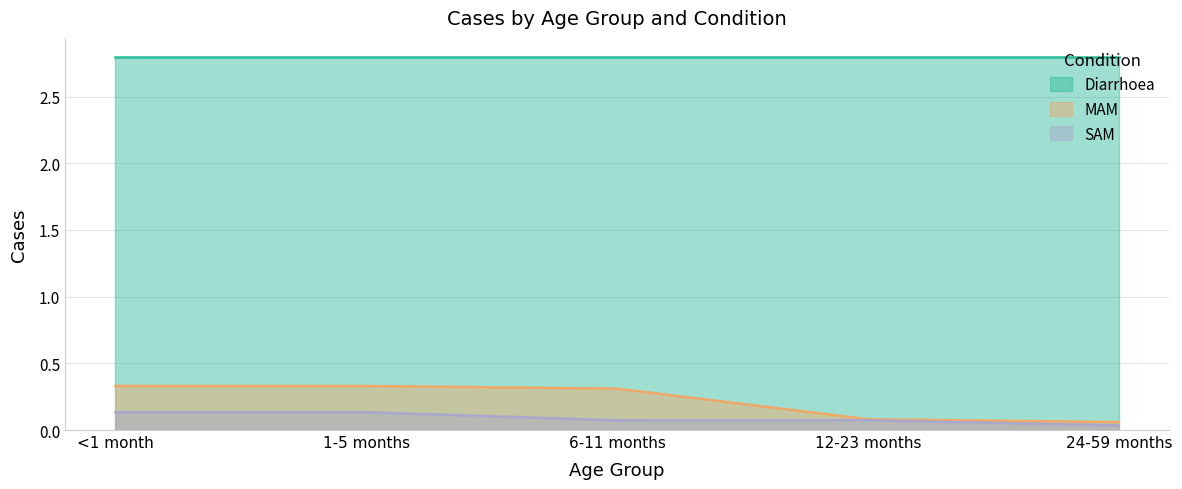

Which category has the highest value in the MAM series?

<1 month